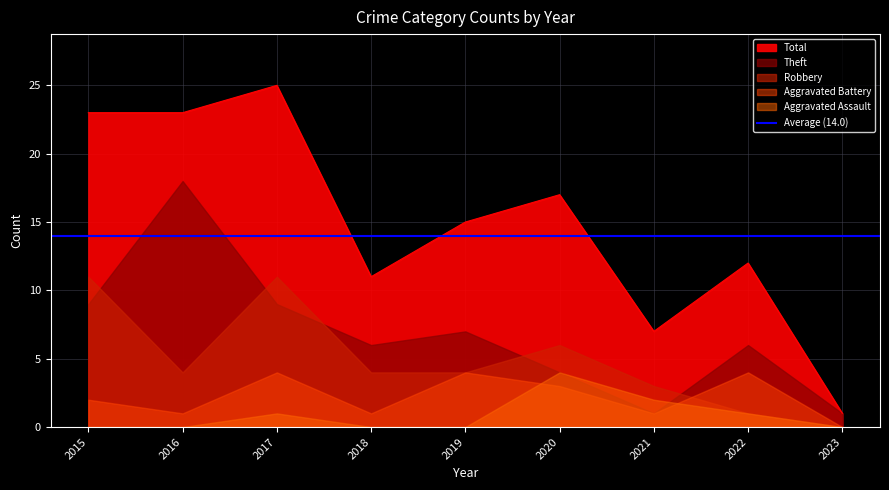

List the series in order of their peak value, lowest first.

Aggravated Assault, Aggravated Battery, Robbery, Theft, Total